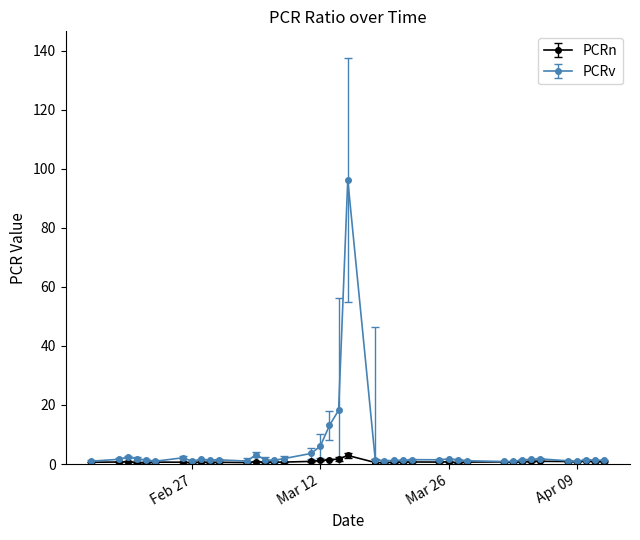

Count the number of categories in the chart.

40